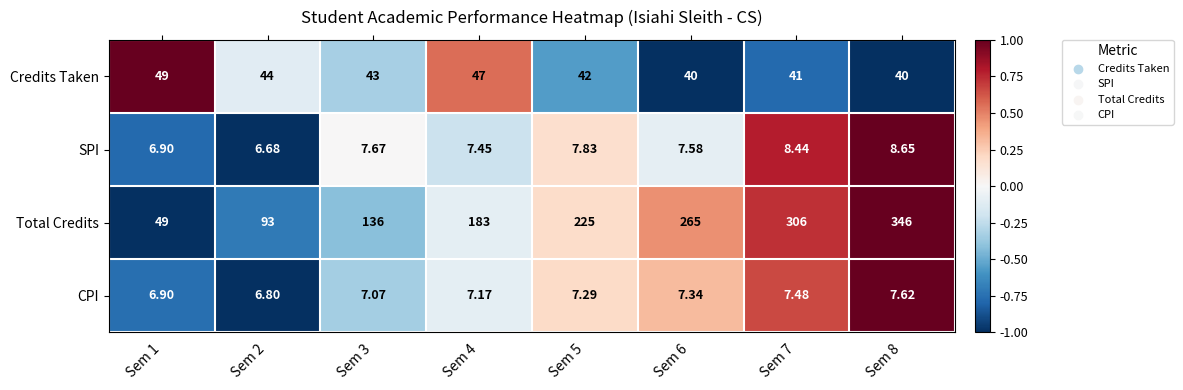

Which series has the largest total across all categories?

Total Credits